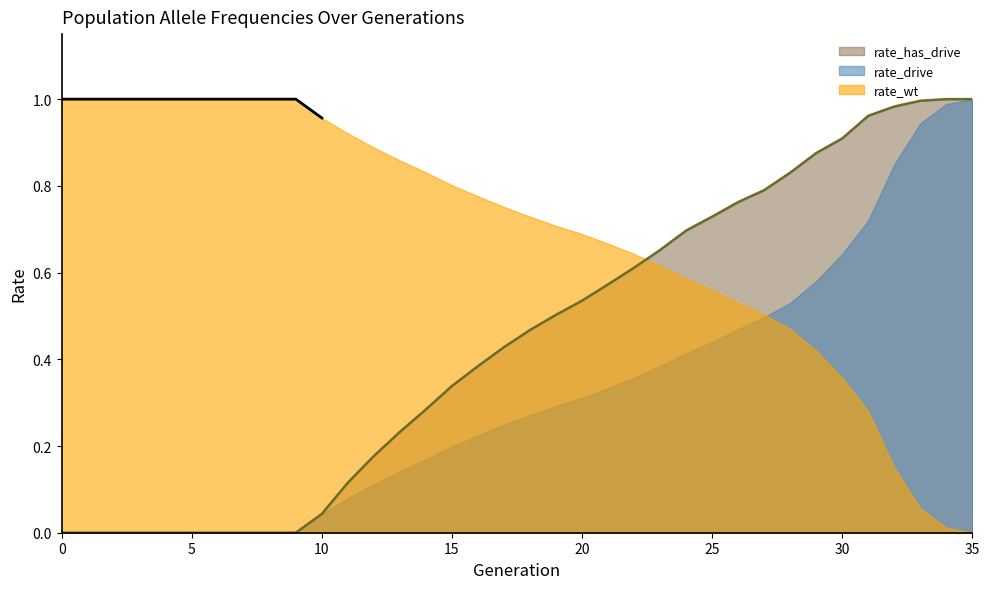

Where do rate_has_drive and rate_wt first cross each other?

22 and 23